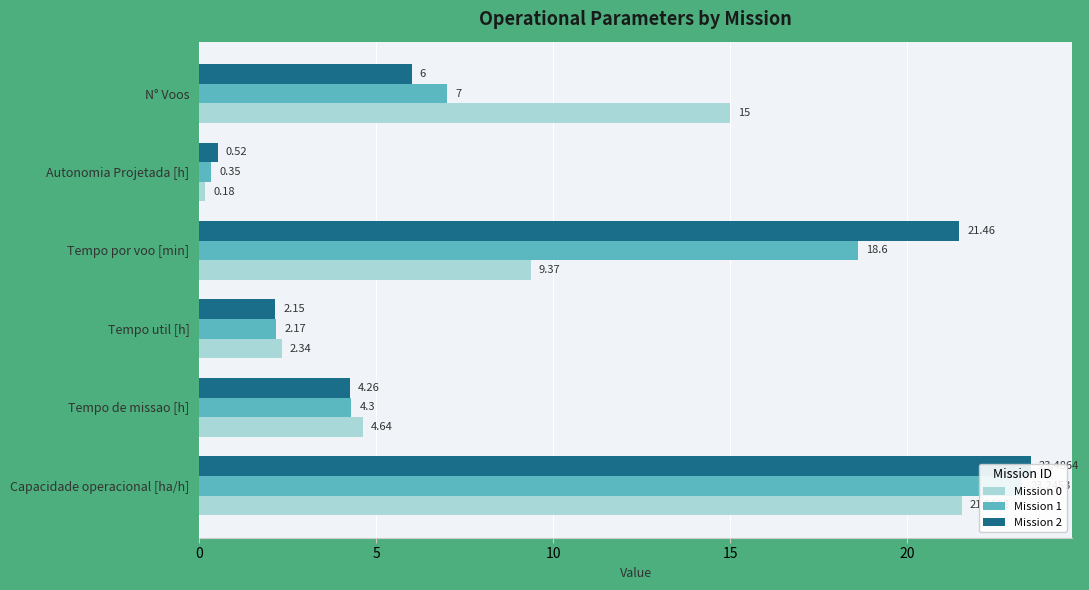

How many bars are there in total?

18